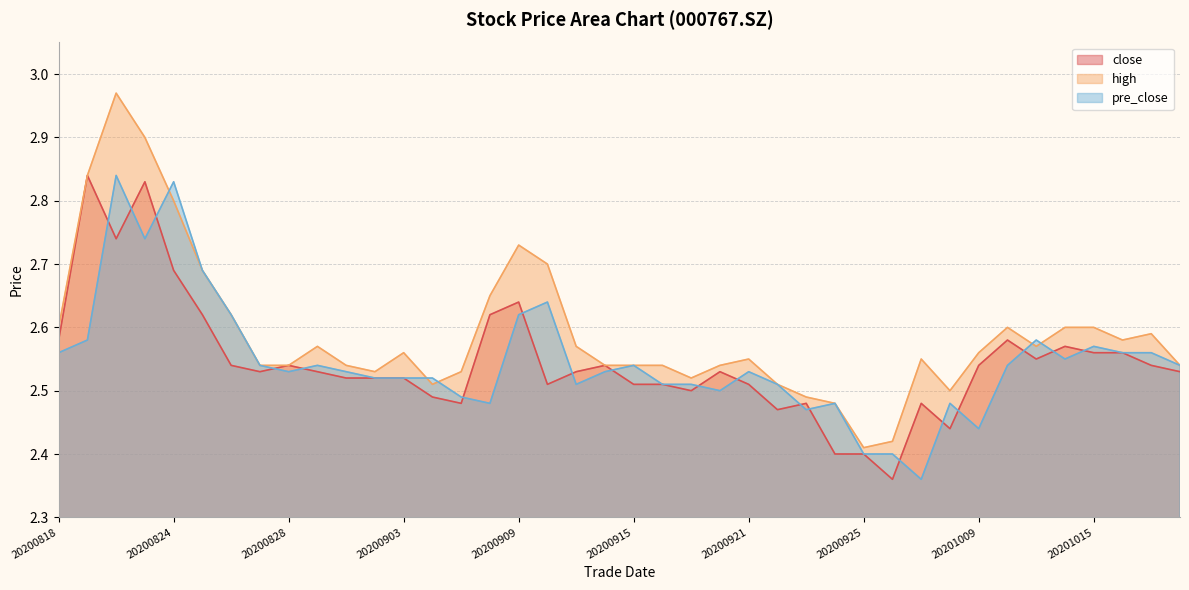

True or false: high and pre_close intersect in this chart.

True